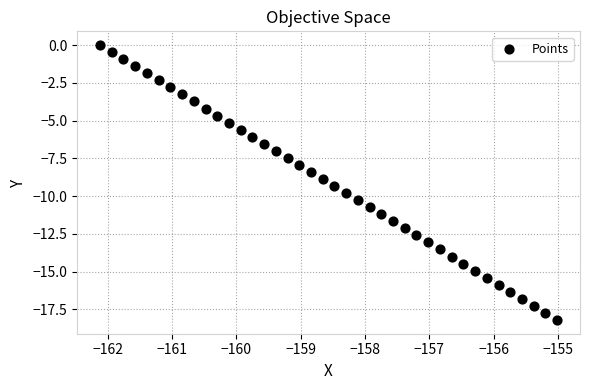

What is the range of Y values (max minus min)?

18.2